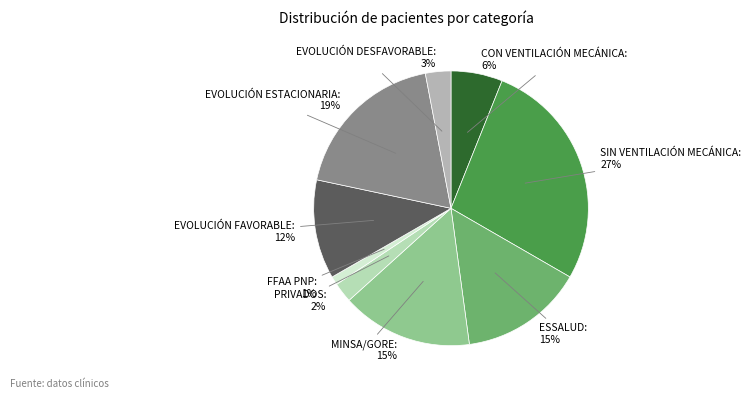

What is the smallest slice in the pie chart?

FFAA PNP